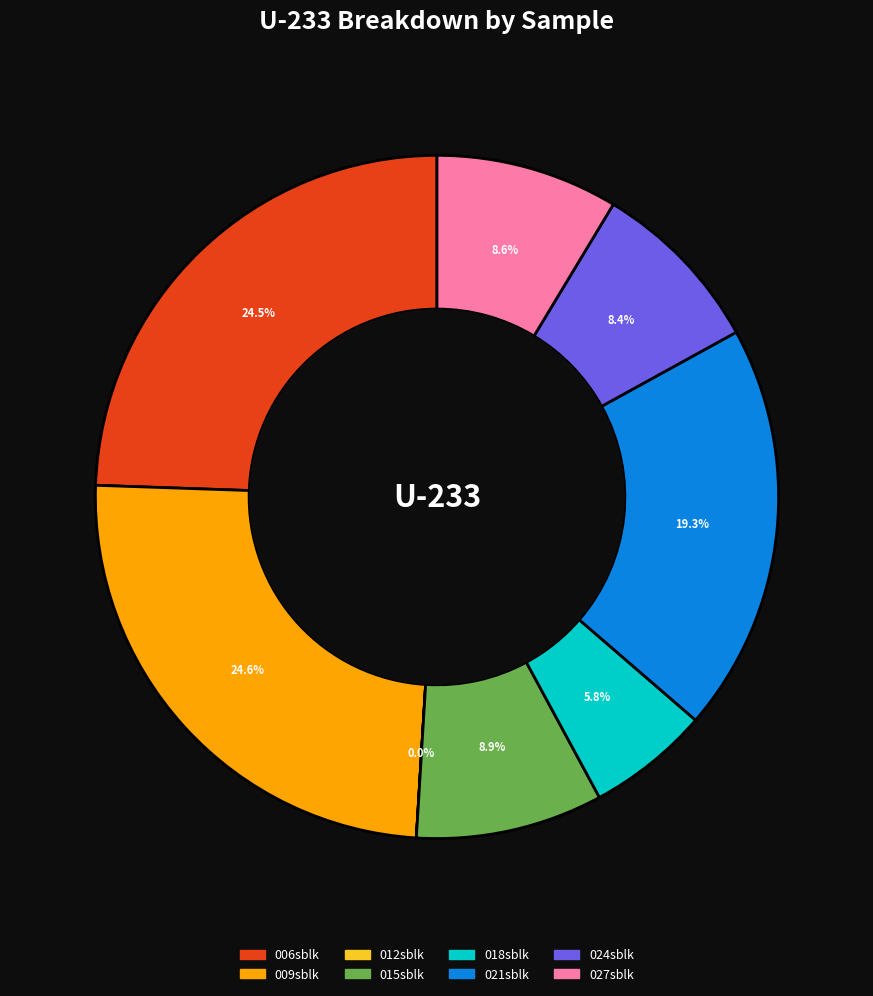

Is there a majority slice in this chart?

No